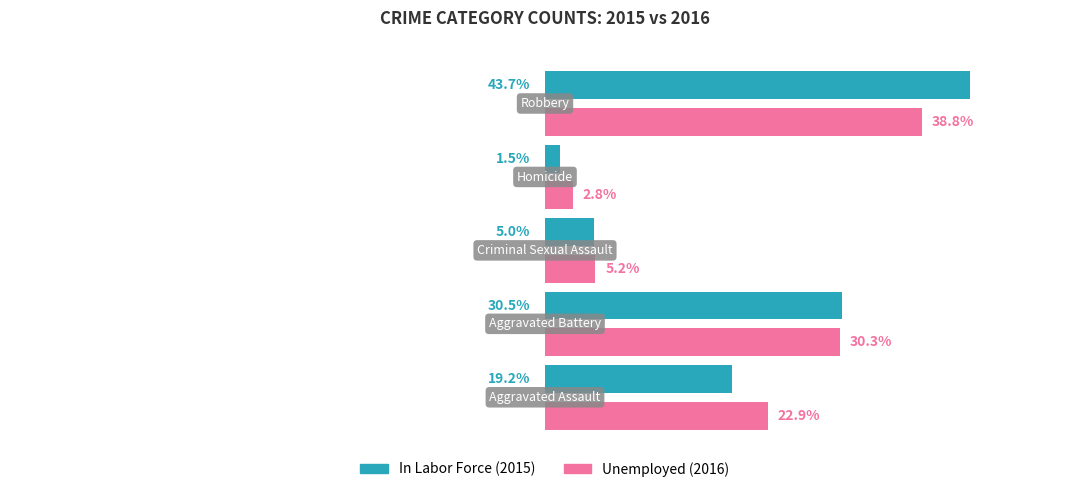

Reading left to right, list all the values displayed in this chart.

In Labor Force: 19.2	30.5	5.0	1.5	43.7
Unemployed: 22.9	30.3	5.2	2.8	38.8